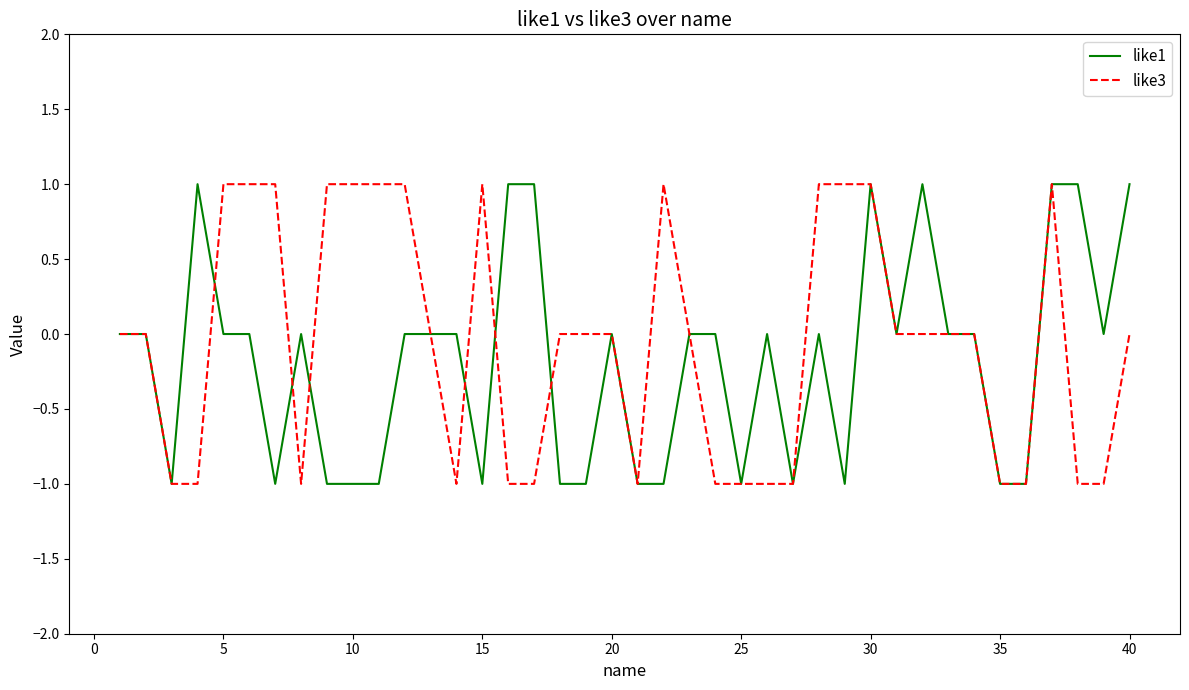

Rank the series at 5 from lowest to highest value.

like1, like3